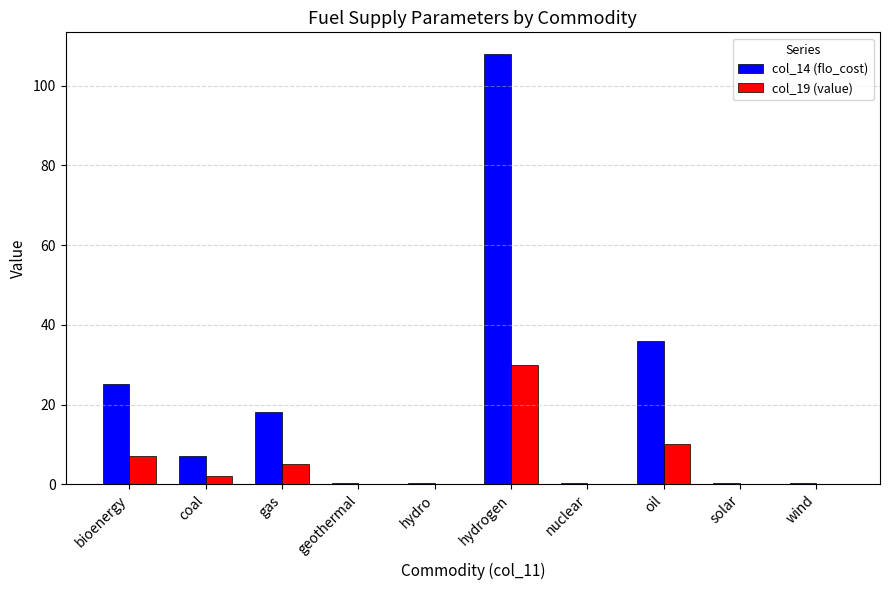

What value does the col_14 (flo_cost) series have at hydrogen?

108.0